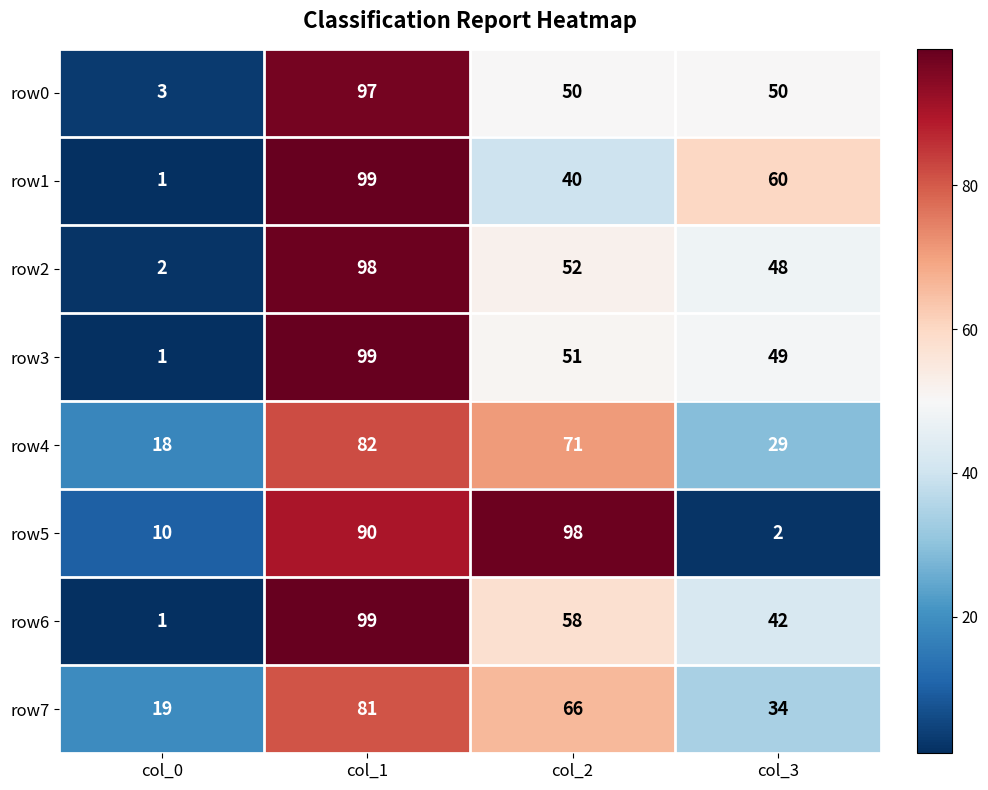

Is it true that row2 equals 12 at col_2?

False